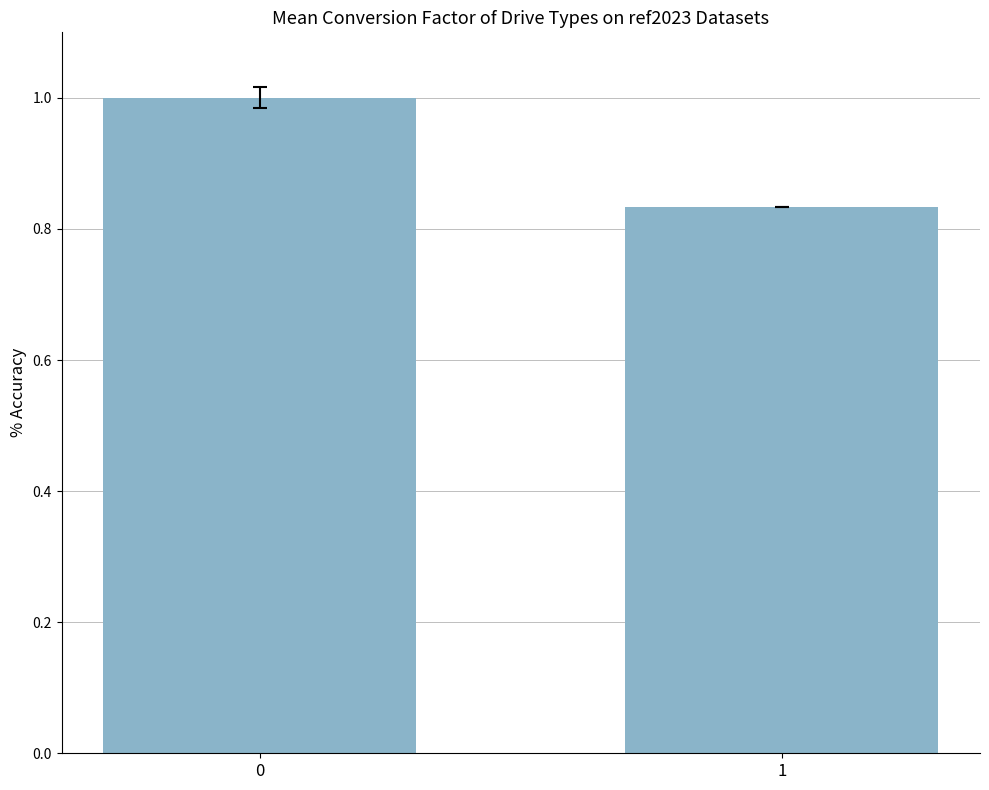

What is the difference between the values at 0 and 1?

0.2